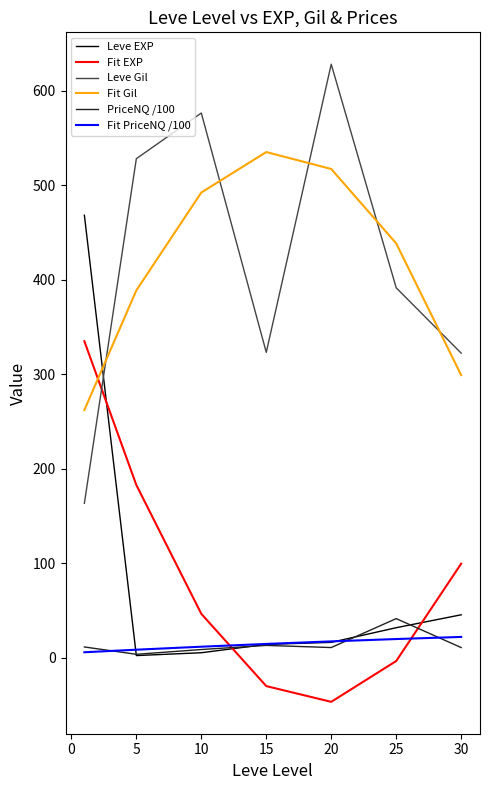

Which series ends up on top after the final intersection of PriceNQ /100 and Fit EXP?

Fit EXP